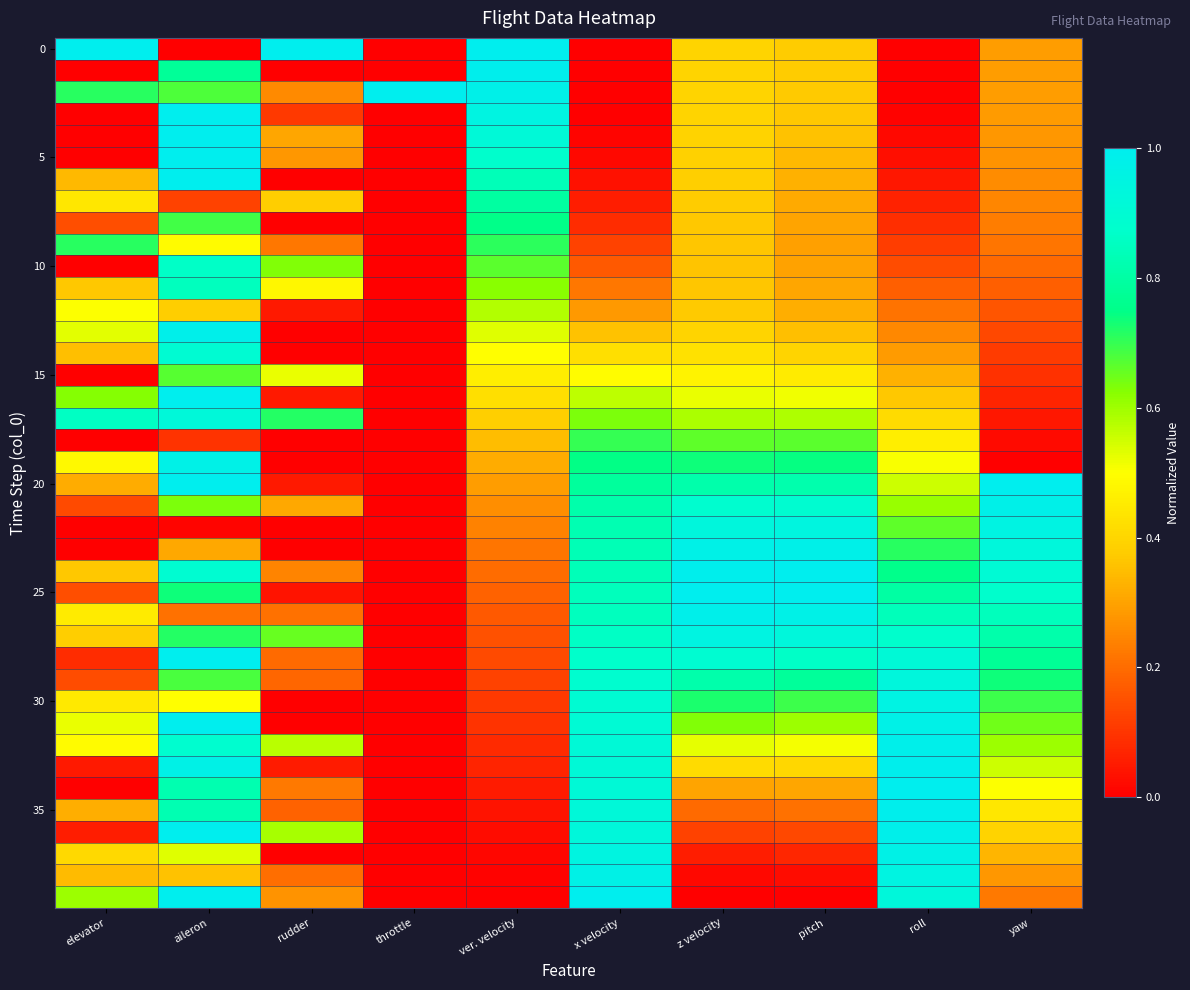

At which category is the sum across all series the highest?

aileron